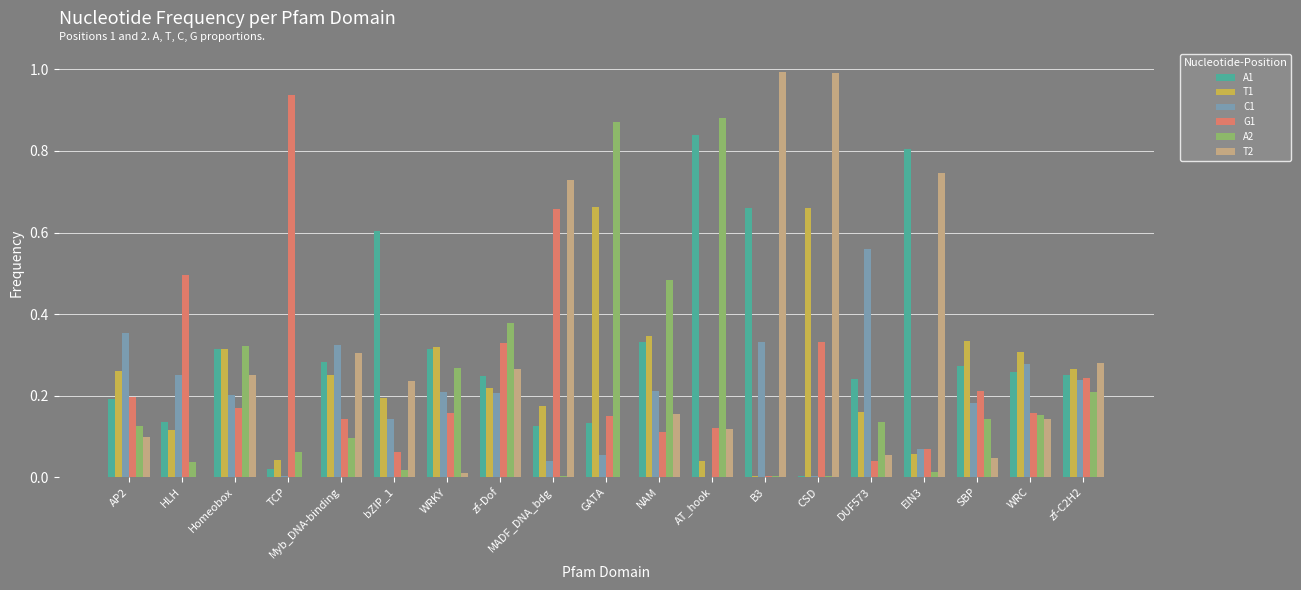

What is the greatest value displayed?

1.0